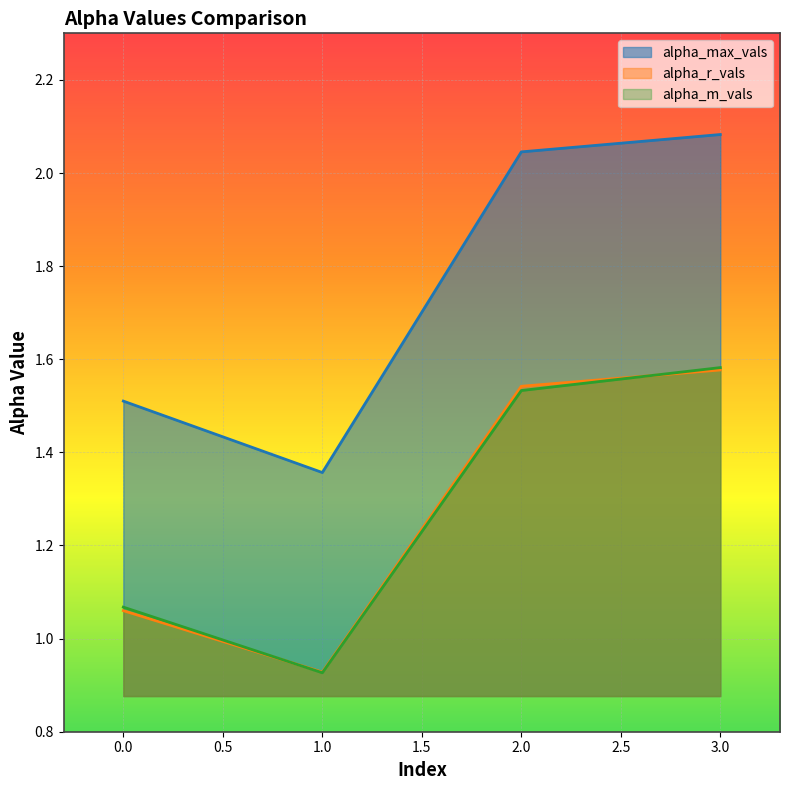

Which series has the largest total across all categories?

alpha_max_vals